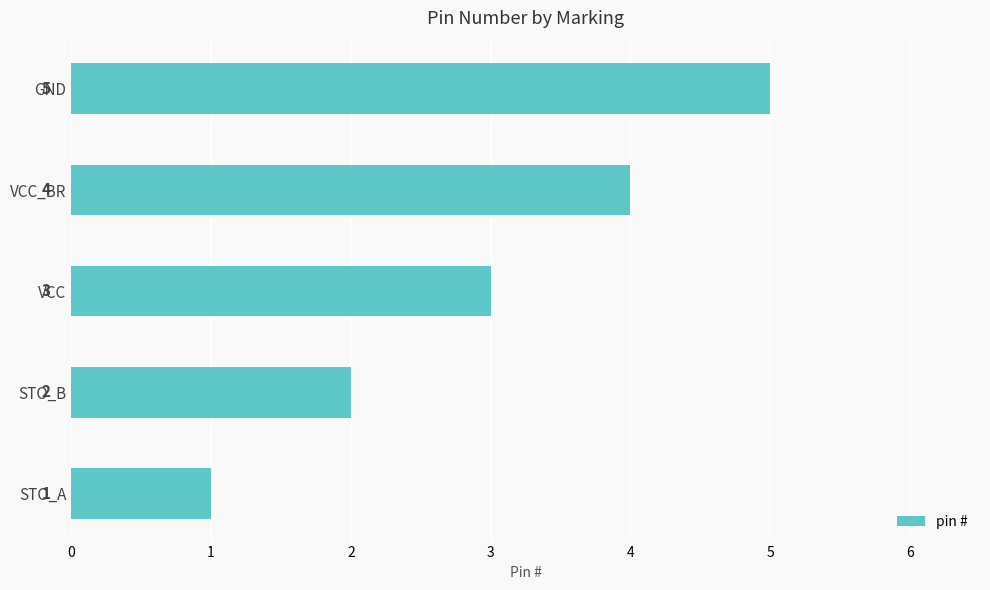

What is the sum of all values?

15